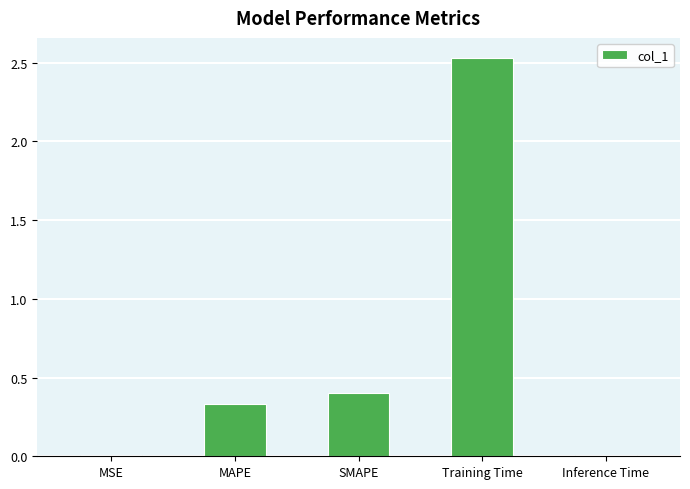

What is the difference between the second highest and second lowest values?

0.4